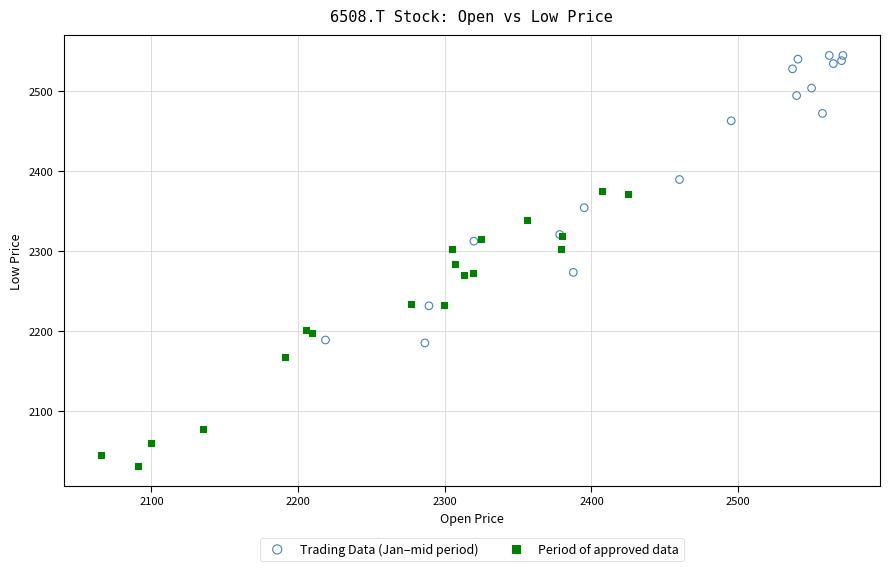

Which series reaches the minimum Y coordinate?

Period of approved data